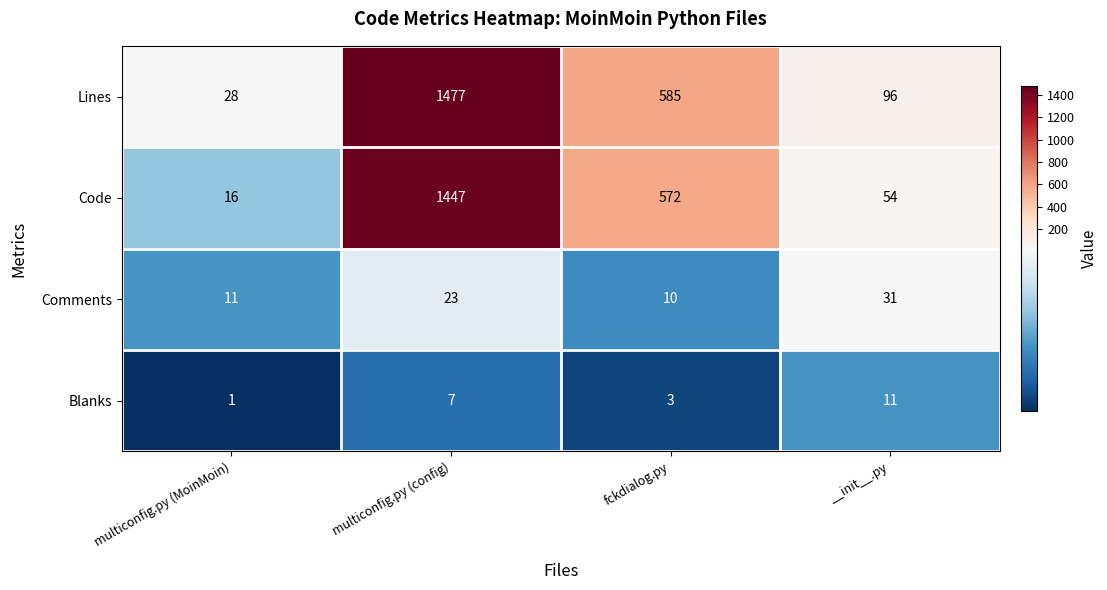

Which series has the largest total across all categories?

Lines